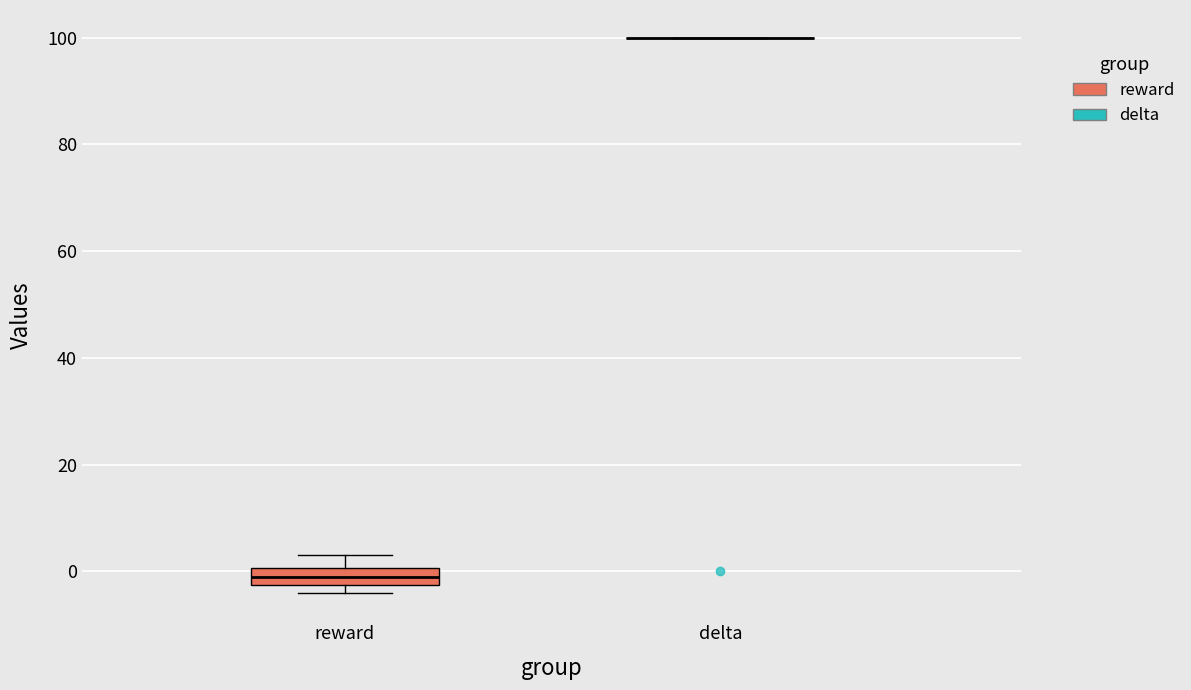

Reading left to right, read every box against the y-axis: the position of its median line, the range the box covers, and the ends of its whiskers. The values are not printed on the chart, so give them approximately, as read against the axis.

reward: median 0 (inside the box), box -2 to 0, whiskers -4 to 4
delta: box collapsed to a line at 100, whiskers 100 to 100